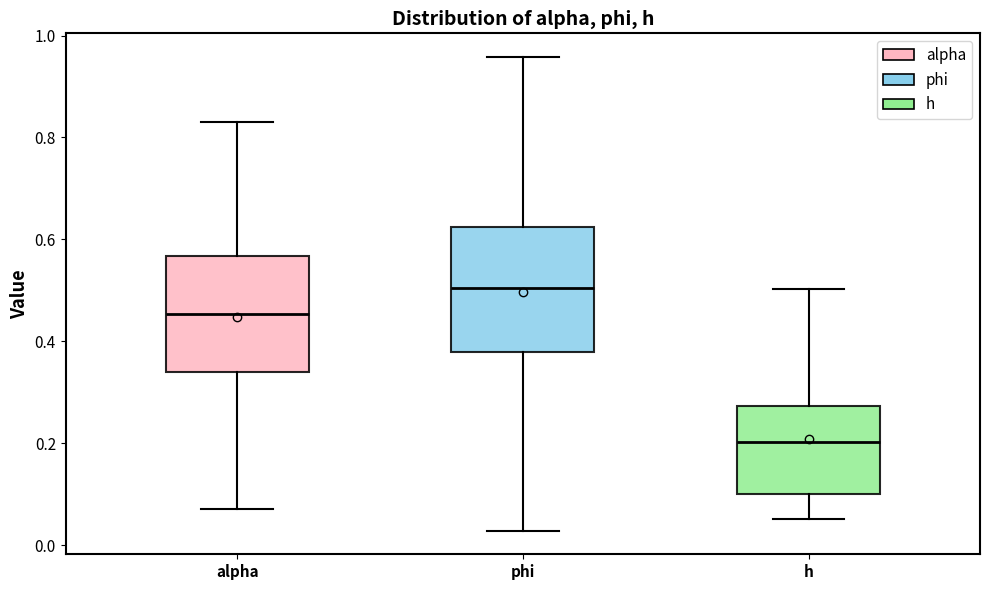

Reading left to right, read every box against the y-axis: the position of its median line, the range the box covers, and the ends of its whiskers. The values are not printed on the chart, so give them approximately, as read against the axis.

alpha: median 0.46, box 0.34 to 0.56, whiskers 0.08 to 0.84
phi: median 0.50, box 0.38 to 0.62, whiskers 0.02 to 0.96
h: median 0.20, box 0.10 to 0.28, whiskers 0.06 to 0.50